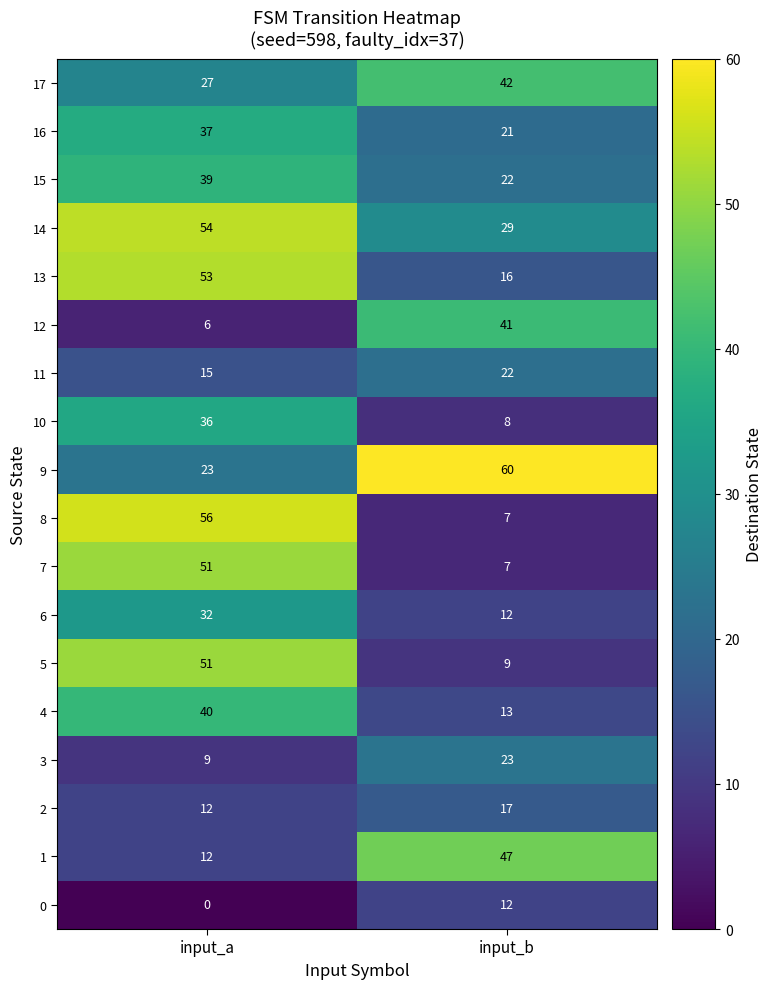

At which label does 3 reach its minimum?

input_a